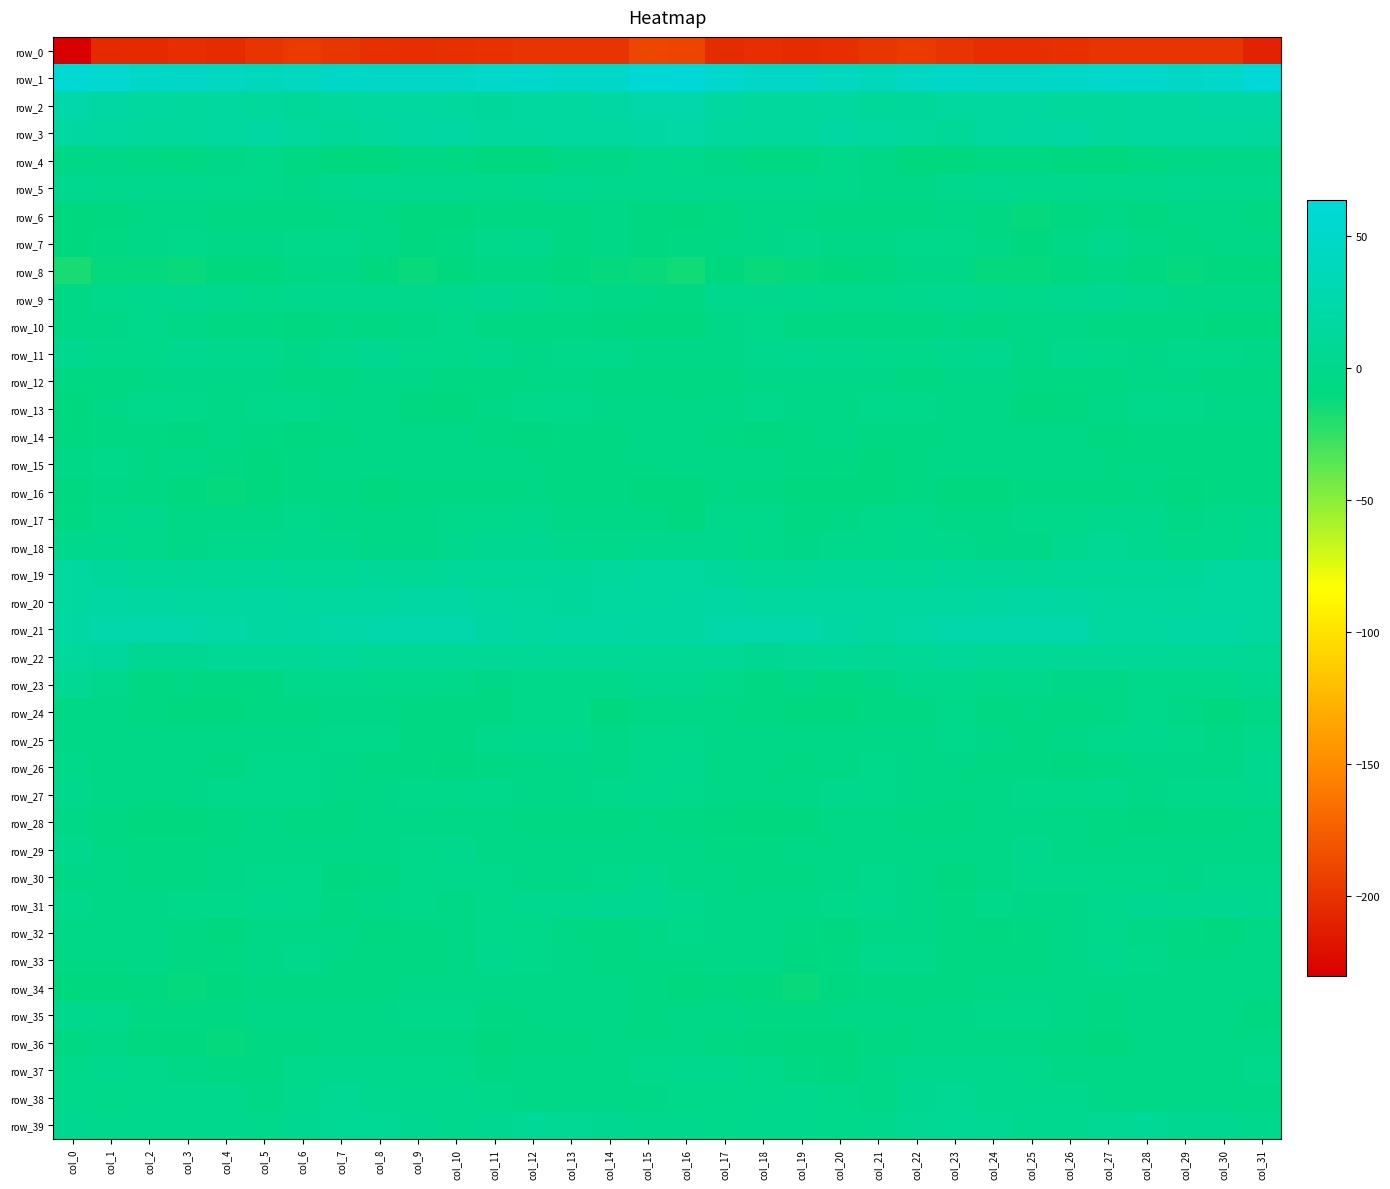

What is the sum of the row_10 values at col_11 and col_2?

-5.9